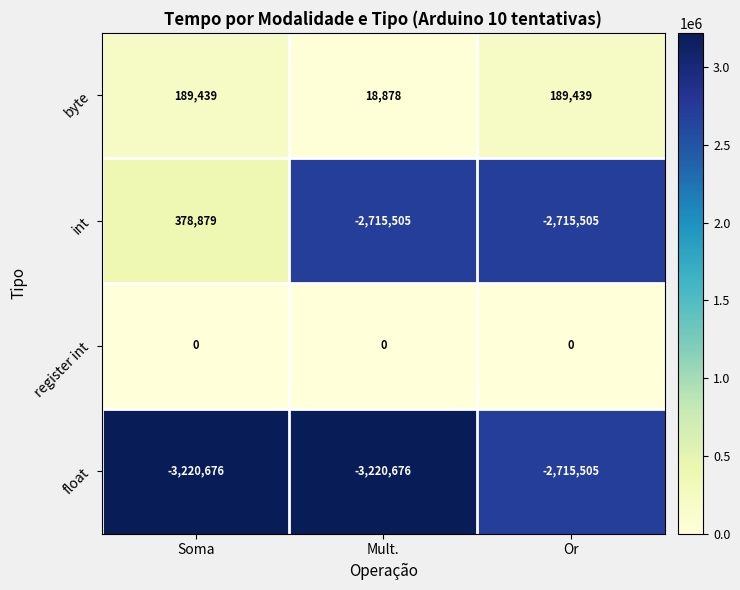

Which series has the largest total across all categories?

byte